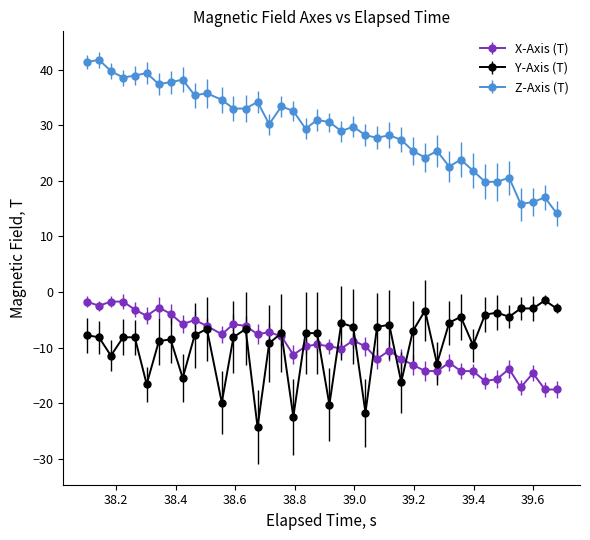

True or false: X-Axis (T) and Y-Axis (T) cross at least once.

True